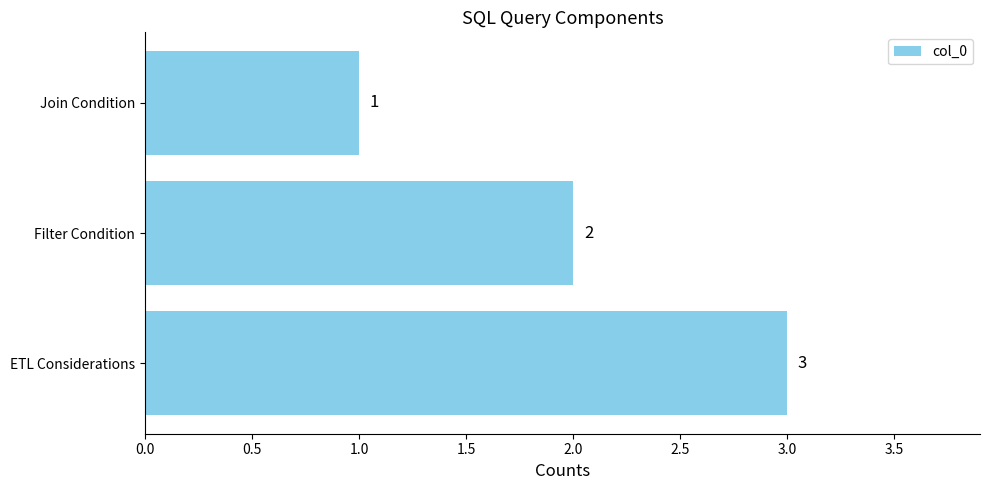

What is the value of the 1st bar from the top?

1